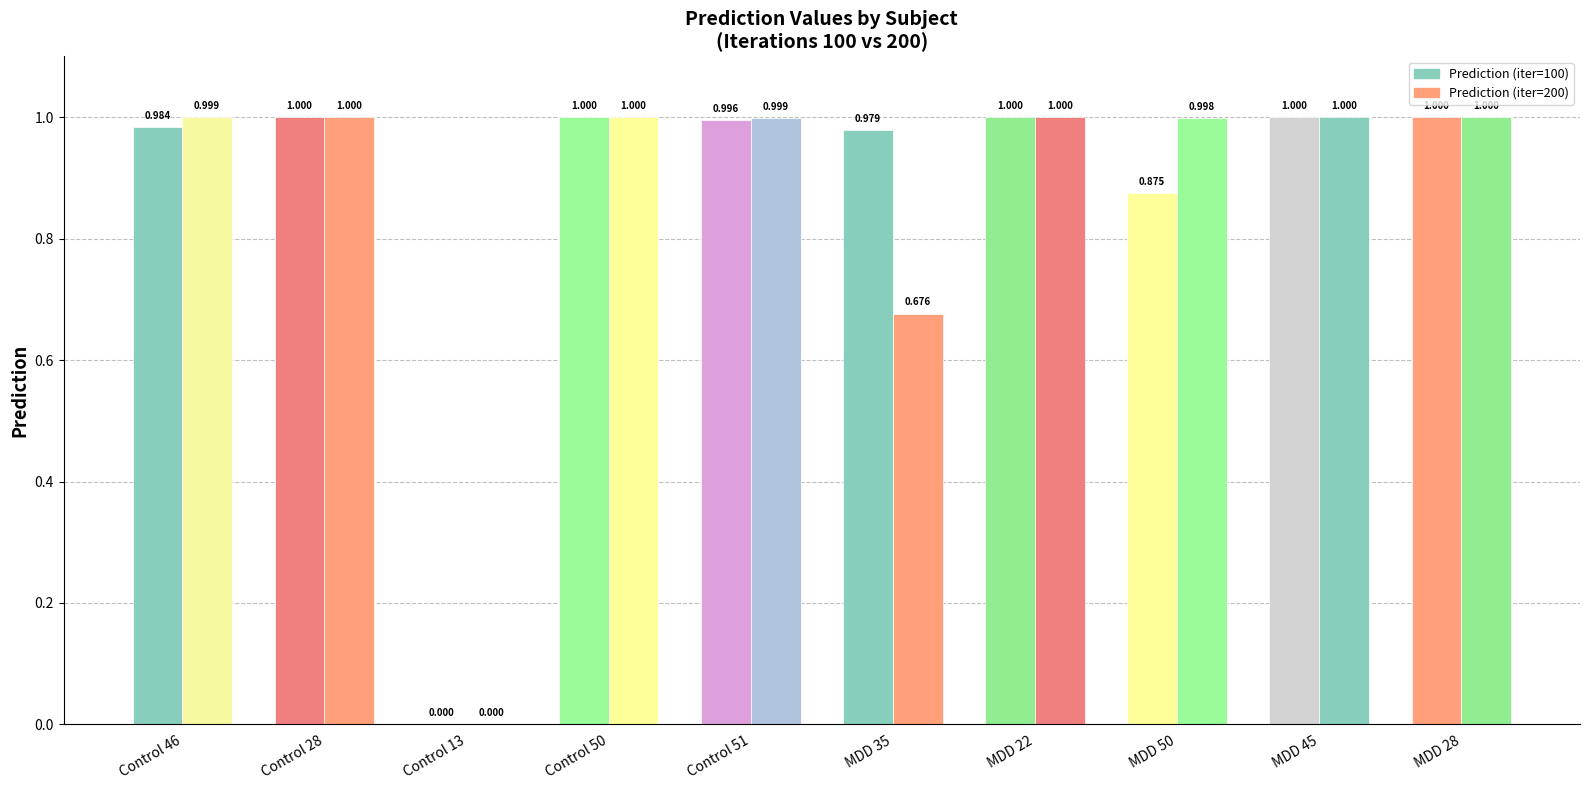

What is the label of the 9th bar from the right?

Control 28